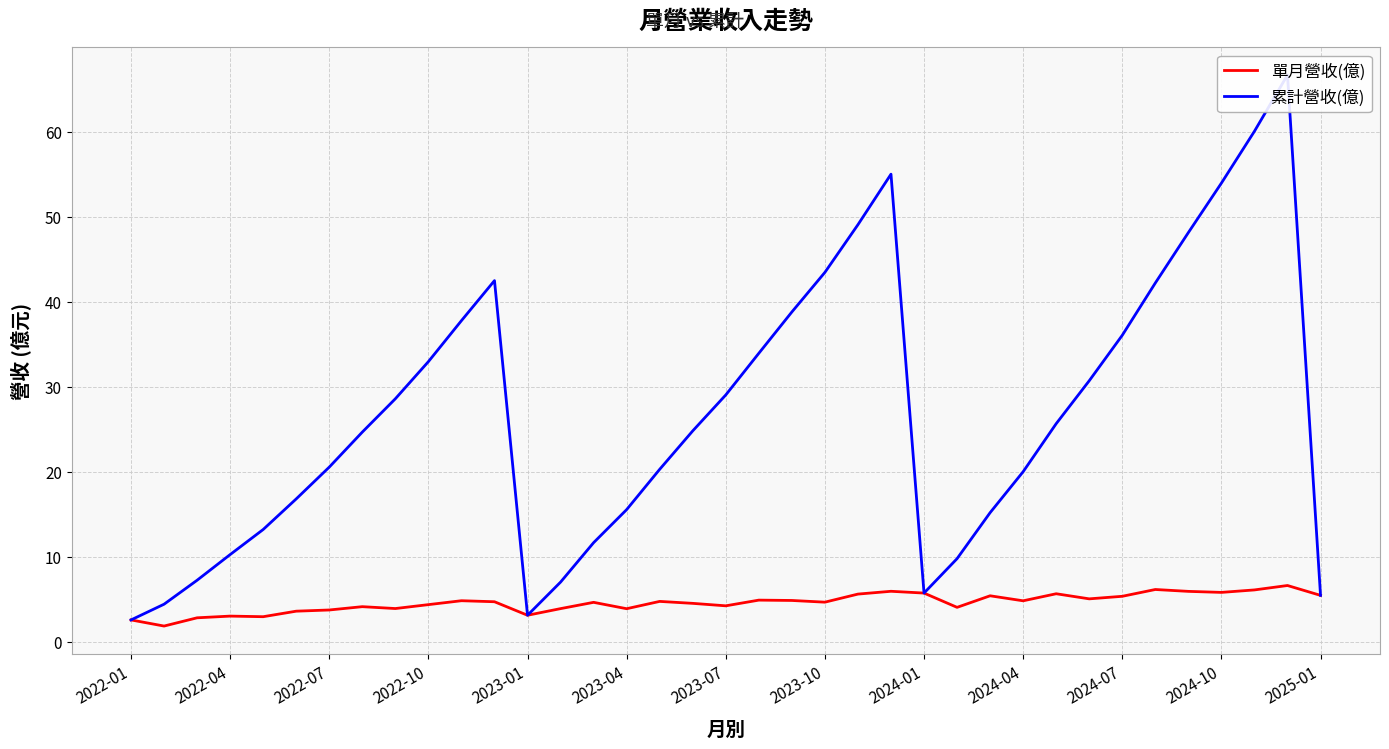

Reading left to right, transcribe all the data shown in this chart.

單月營收(億): 2.6	1.9	2.8	3.0	3.0	3.6	3.7	4.1	3.9	4.4	4.8	4.7	3.1	3.9	4.6	3.9	4.8	4.5	4.2	4.9	4.9	4.7	5.6	5.9	5.7	4.0	5.4	4.8	5.7	5.0	5.3	6.2	5.9	5.8	6.1	6.6	5.5
累計營收(億): 2.6	4.4	7.2	10.3	13.2	16.8	20.6	24.7	28.6	33.0	37.8	42.5	3.1	7.0	11.7	15.6	20.3	24.8	29.0	33.9	38.8	43.5	49.1	55.0	5.7	9.8	15.2	20.0	25.7	30.7	36.1	42.2	48.1	54.0	60.1	66.7	5.5